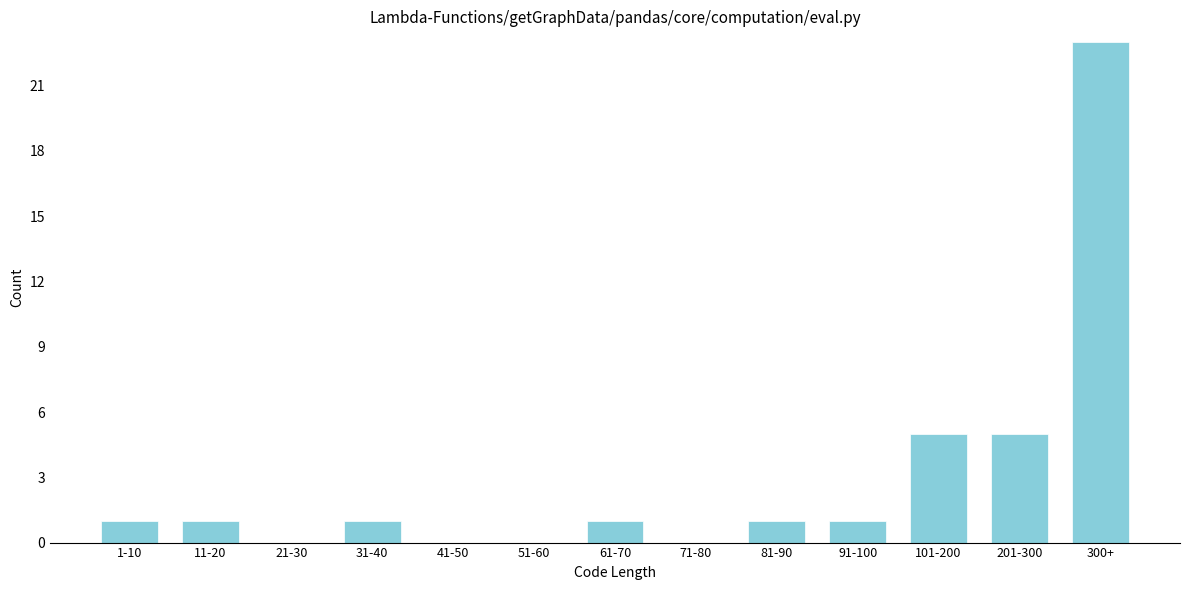

Reading left to right, what are all the values shown in this chart?

1-10=1	11-20=1	21-30=0	31-40=1	41-50=0	51-60=0	61-70=1	71-80=0	81-90=1	91-100=1	101-200=5	201-300=5	300+=23